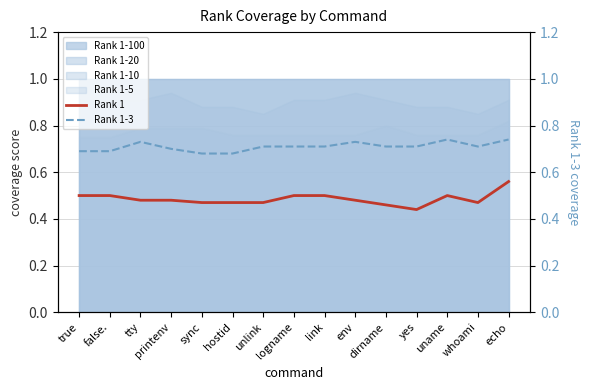

How many Rank 1-3 values are between 0 and 1?

15